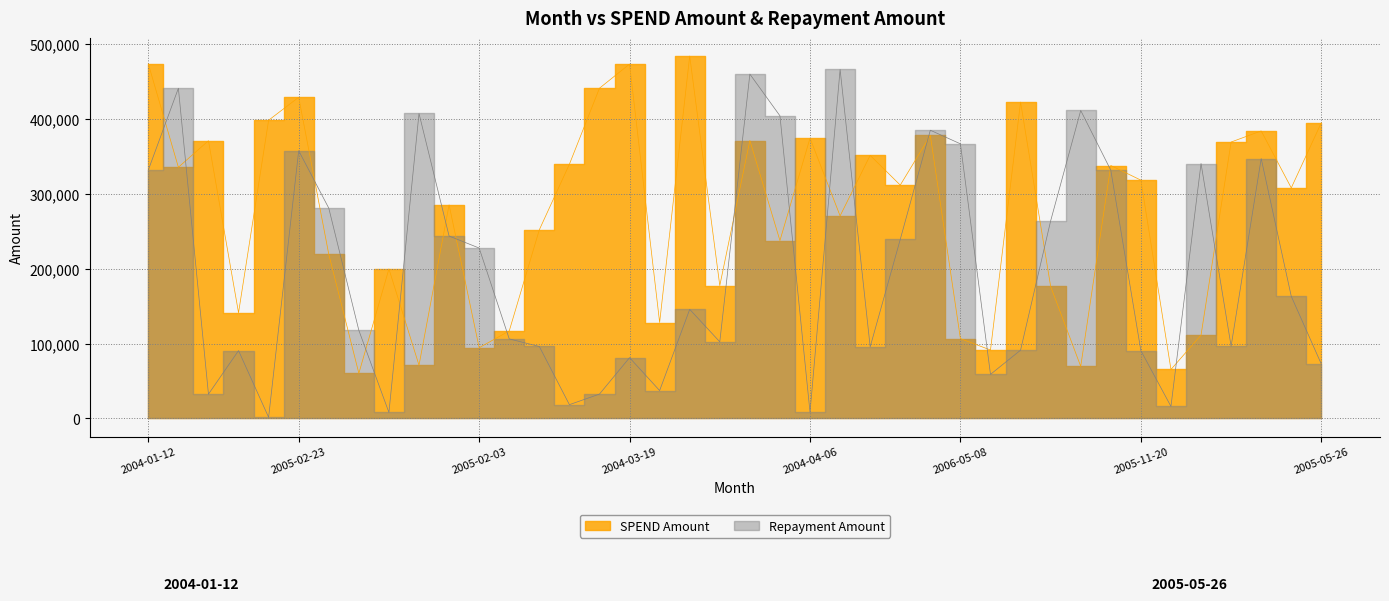

What is the maximum value for Repayment Amount?

466260.7